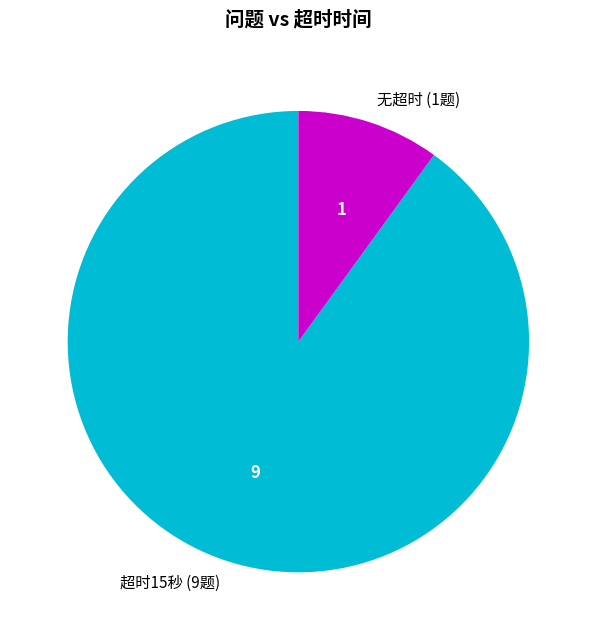

Count the number of slices in the pie.

2